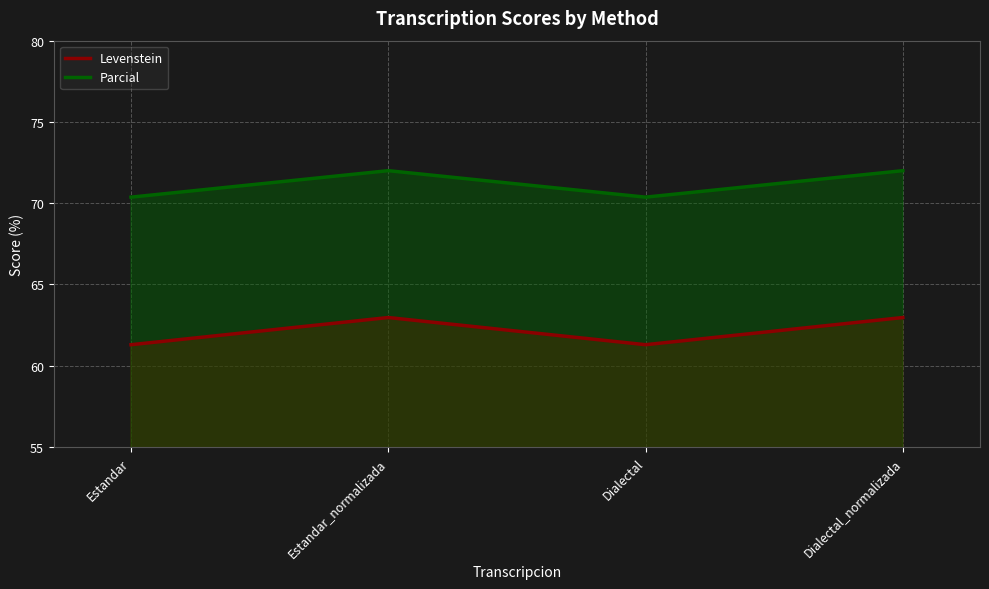

What are all the series names shown in the legend?

Levenstein, Parcial